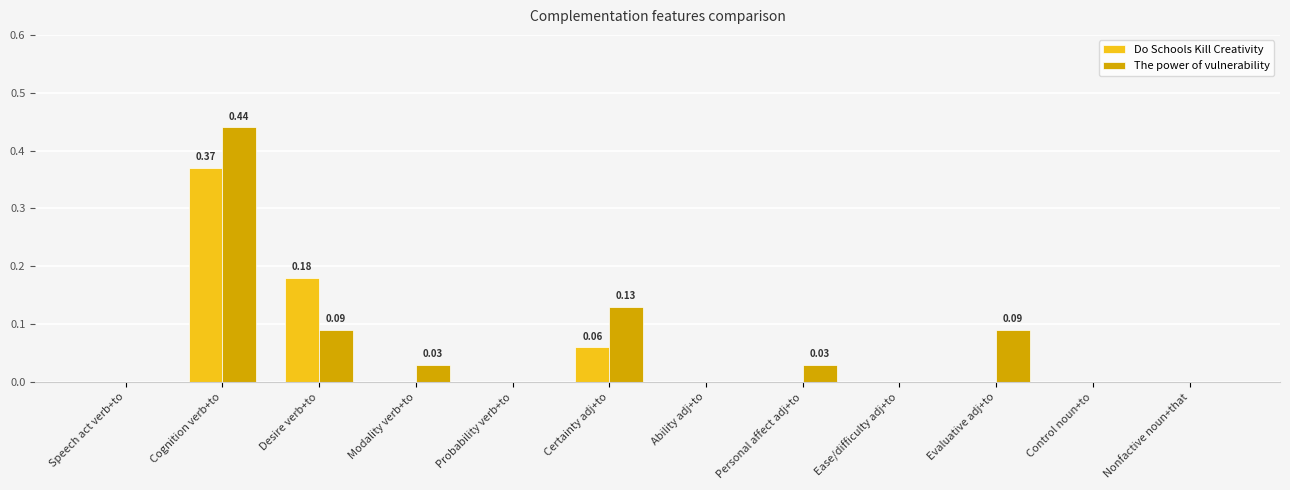

At which label does The power of vulnerability reach its peak?

Cognition verb+to